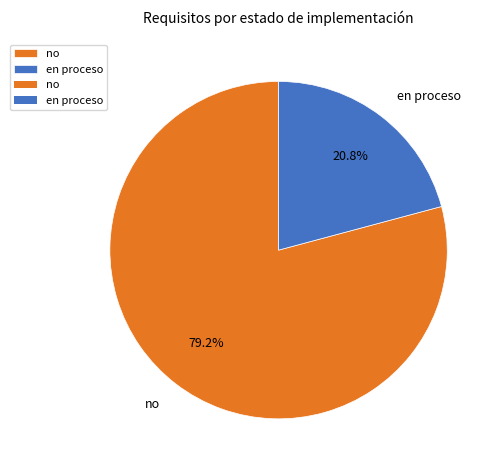

What is the majority slice?

no